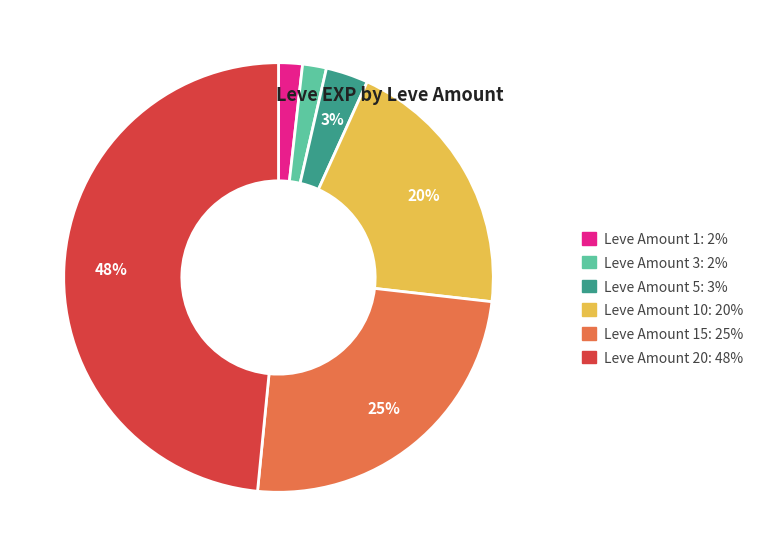

Between Leve Amount 15: 25% and Leve Amount 20: 48%, which is larger?

Leve Amount 20: 48%